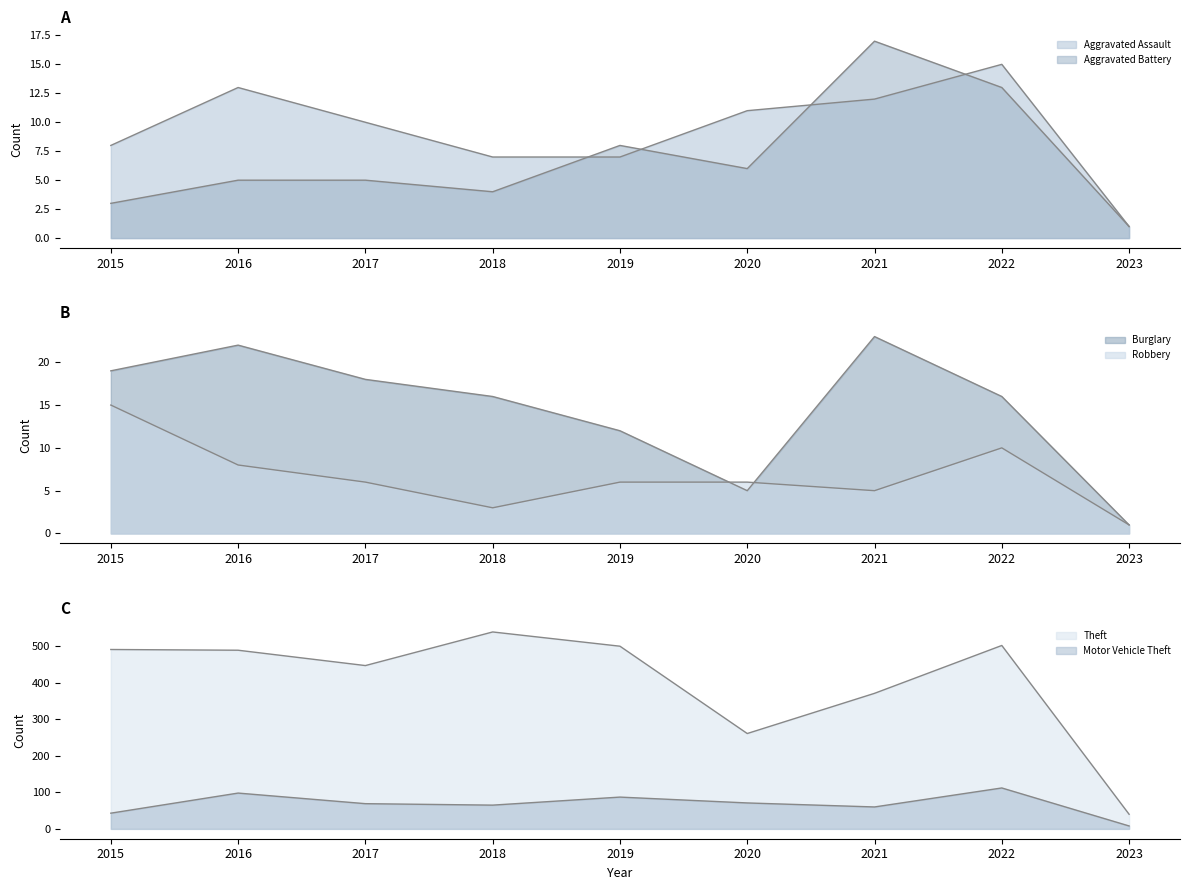

What is the smallest value displayed?

1